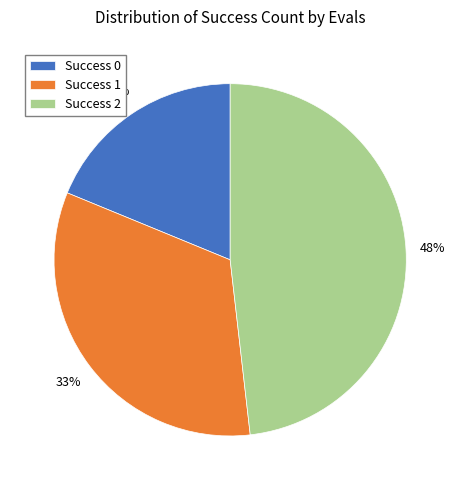

Which slice is the largest?

Success 2